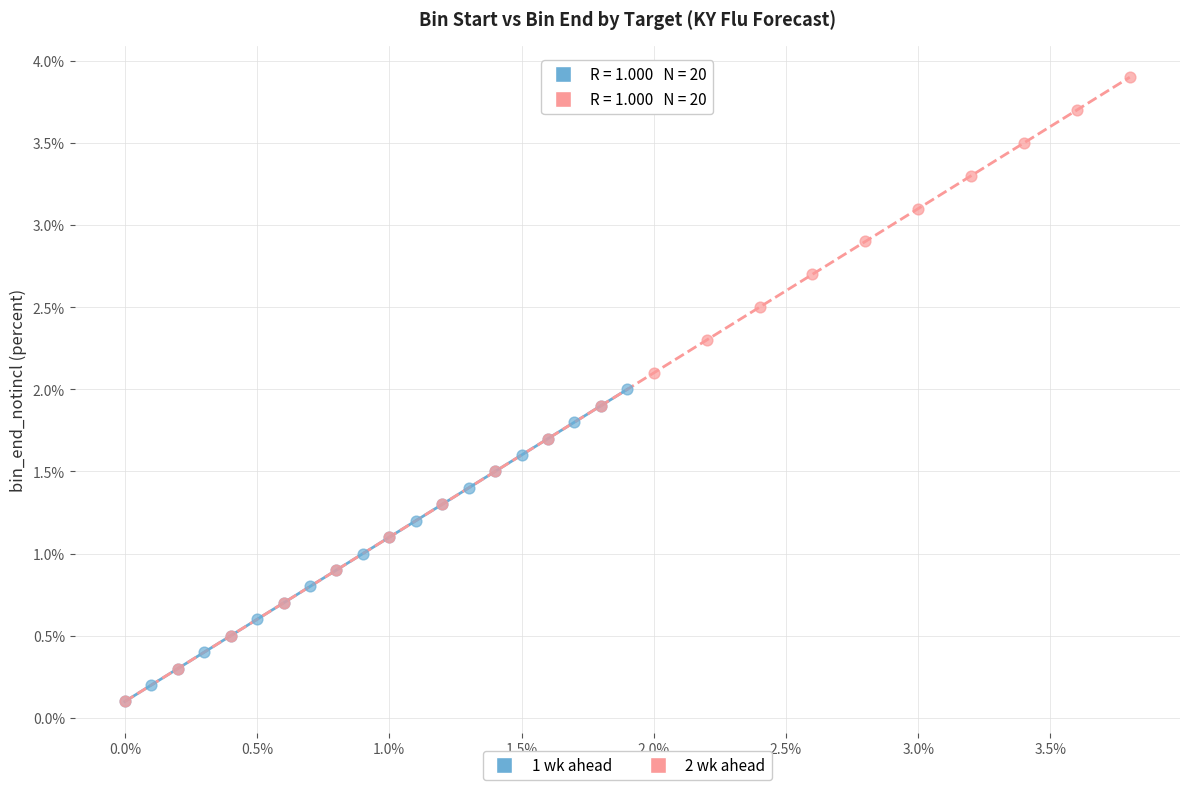

Which series has the widest spread of Y values?

2 wk ahead